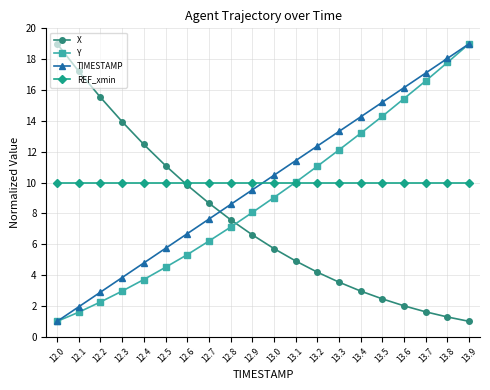

Which series changed the most between 12.2 and 12.9?

X